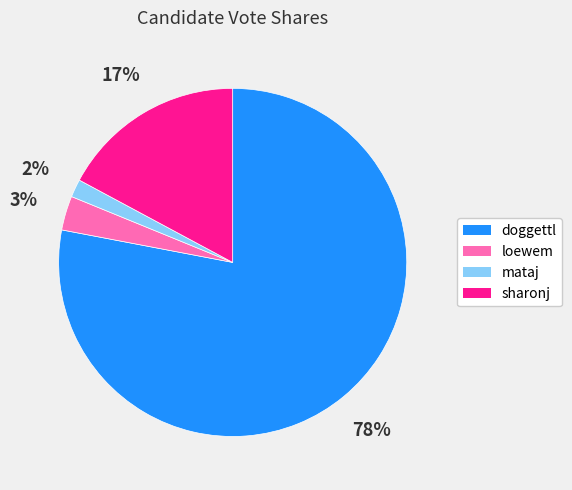

Is it true that doggettl is 78% of the pie?

True